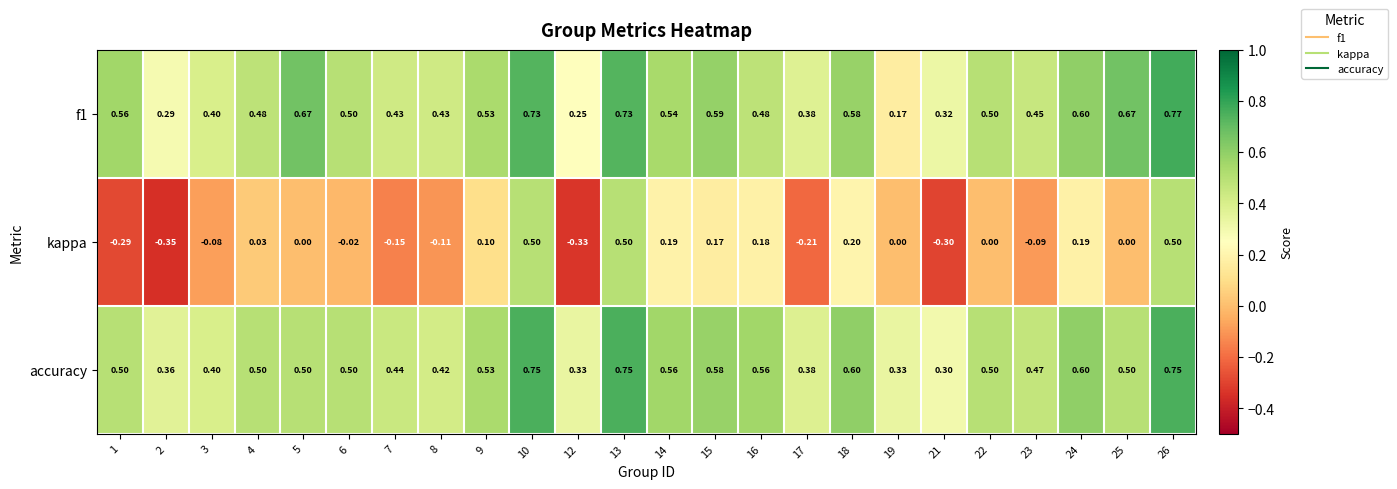

Which series has the widest spread of values?

kappa